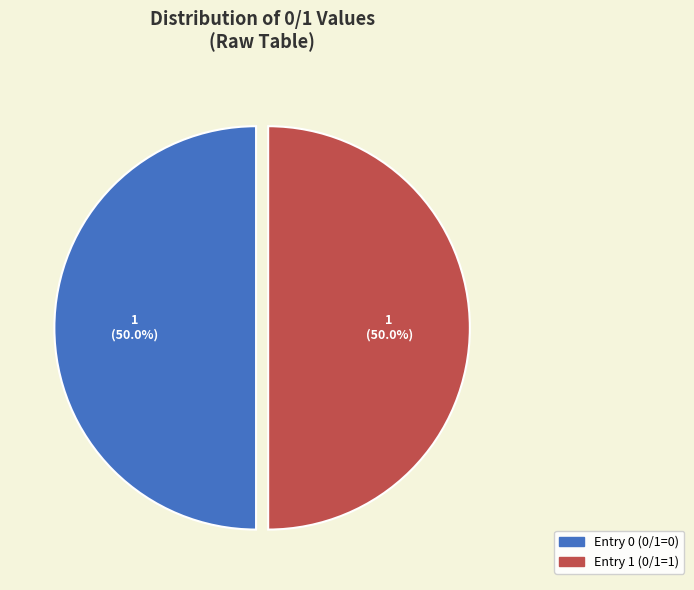

Count the number of slices in the pie.

2